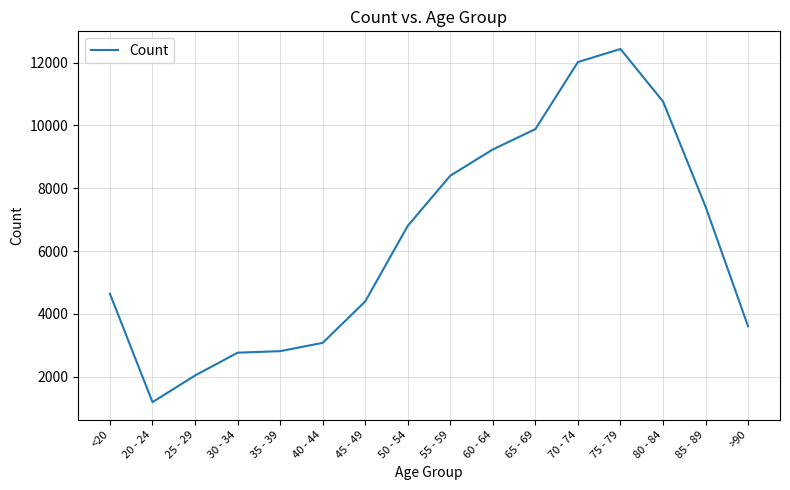

What is the change in value from 55 - 59 to 70 - 74?

+3618